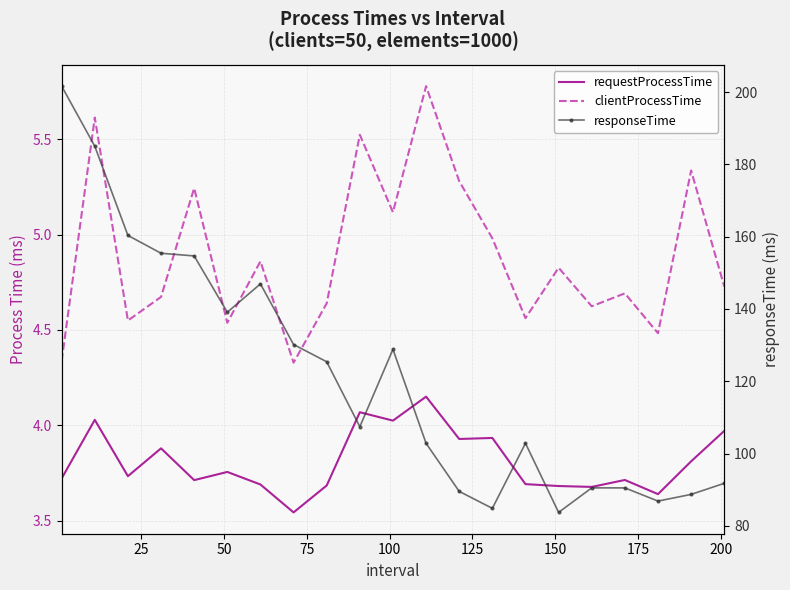

True or false: responseTime has more than 0 points higher than both neighbors.

True